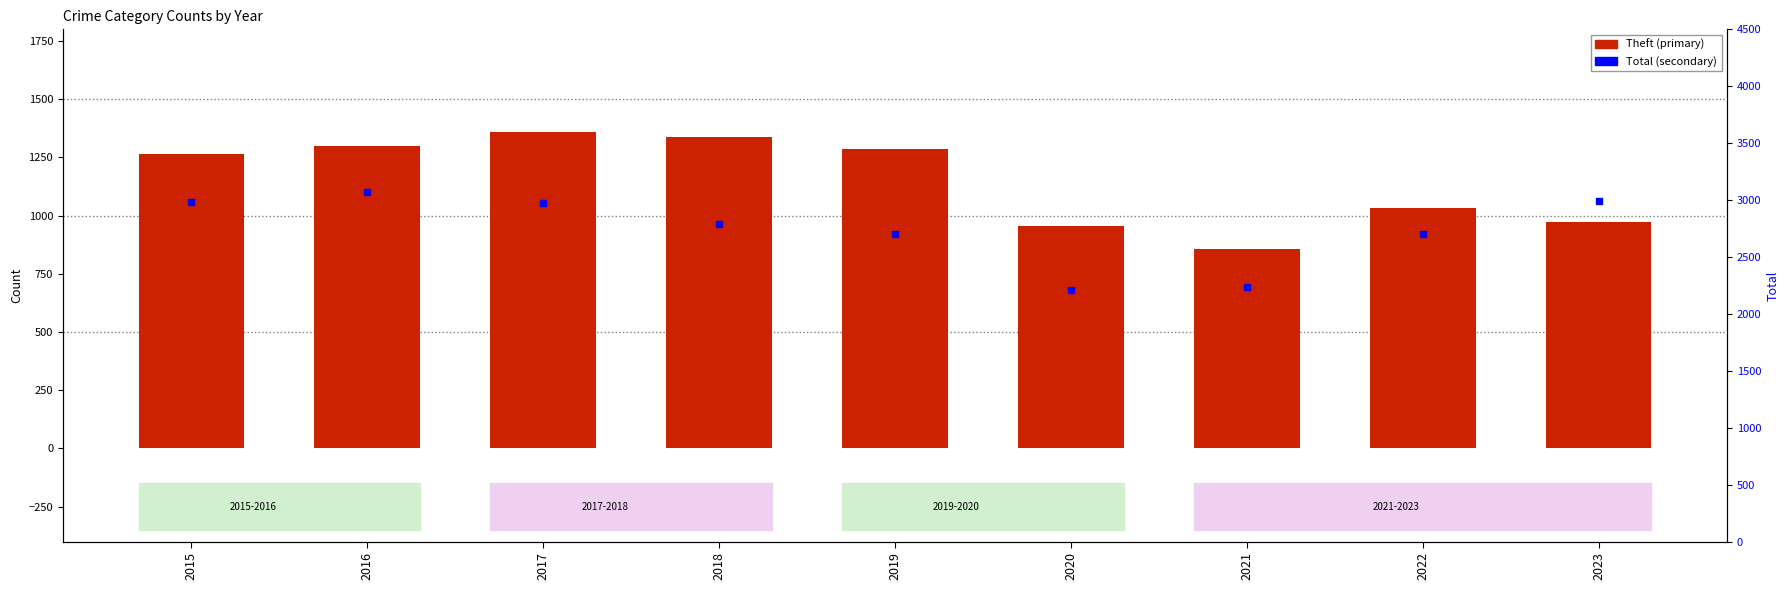

The value of Total at 2019 is 2700. True or false?

True